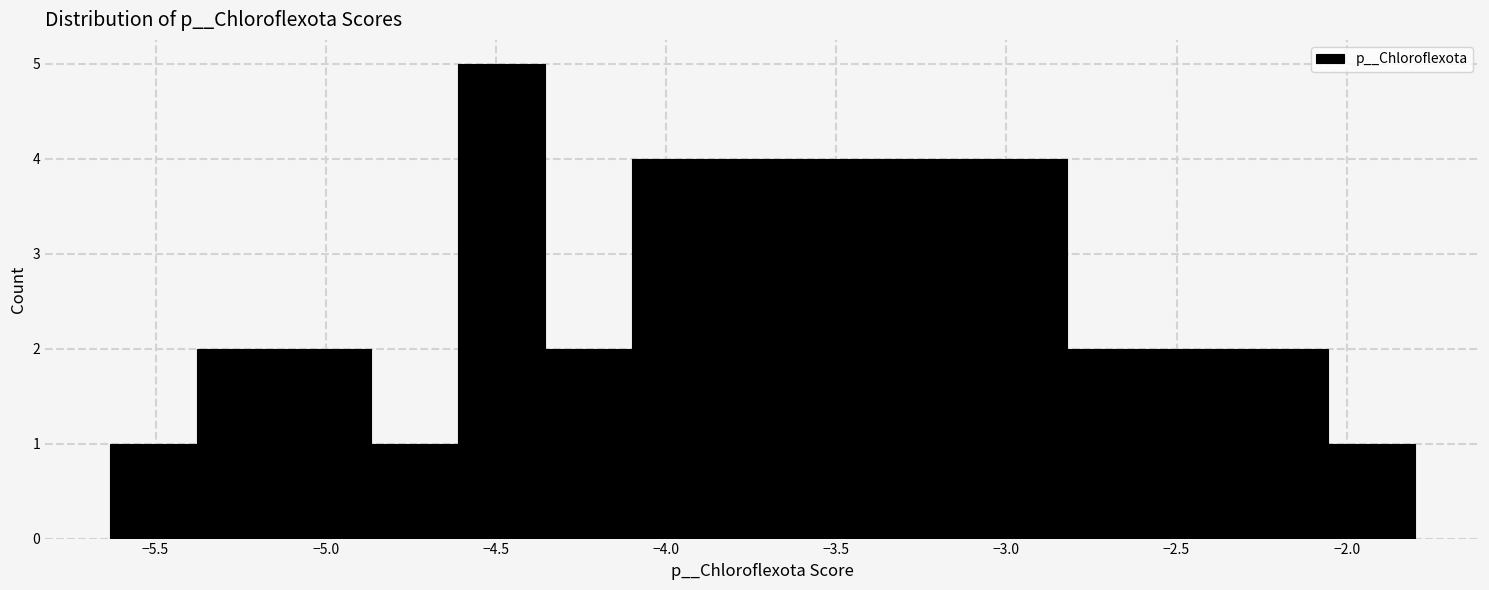

Reading left to right, transcribe this chart: for each bar, give the range it covers on the x-axis and its height. Neither the bar edges nor the heights are printed on the chart, so give them approximately, as read against the axes.

-5.65 to -5.40: 1
-5.40 to -5.10: 2
-5.10 to -4.85: 2
-4.85 to -4.60: 1
-4.60 to -4.35: 5
-4.35 to -4.10: 2
-4.10 to -3.85: 4
-3.85 to -3.60: 4
-3.60 to -3.35: 4
-3.35 to -3.10: 4
-3.10 to -2.80: 4
-2.80 to -2.55: 2
-2.55 to -2.30: 2
-2.30 to -2.05: 2
-2.05 to -1.80: 1